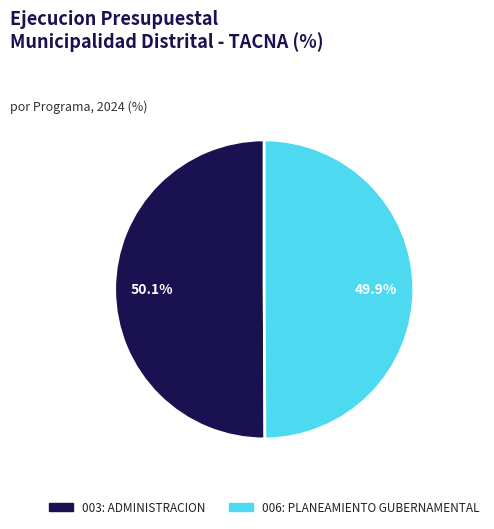

The 003: ADMINISTRACION slice represents 59% of the pie. True or false?

False